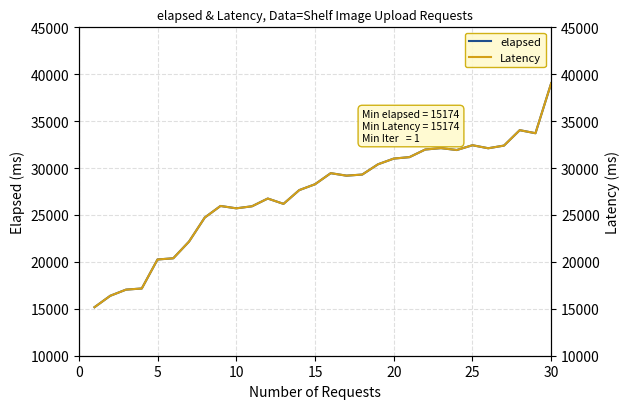

What is the value of the elapsed point at the 27th from the left?

32396